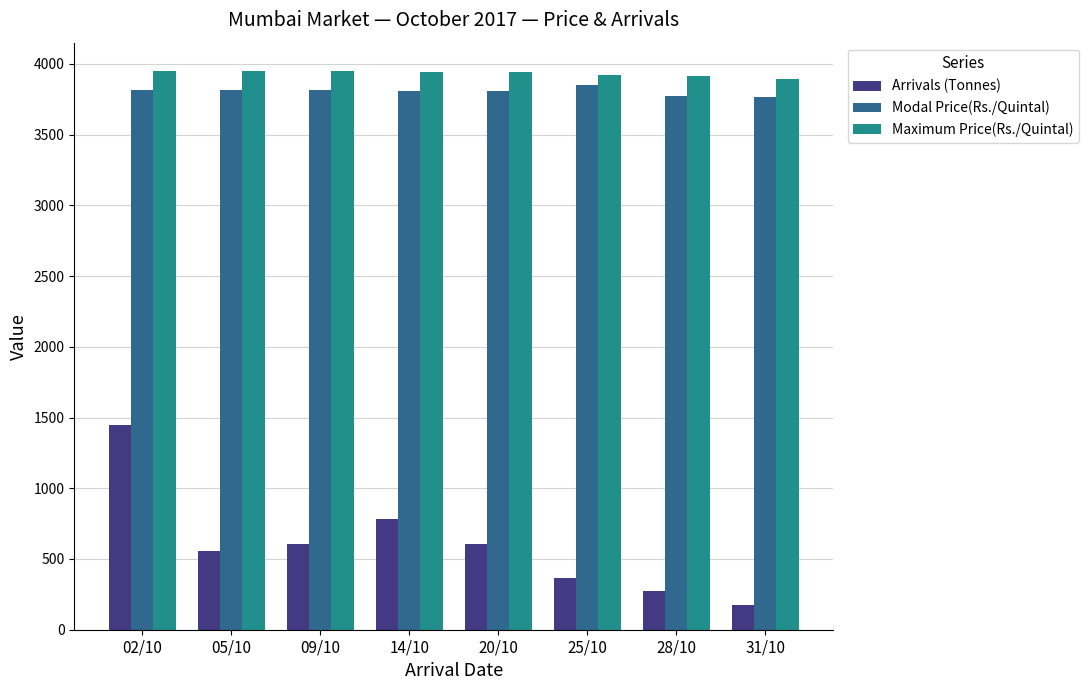

How many values in the Maximum Price(Rs./Quintal) series are below 3940?

3